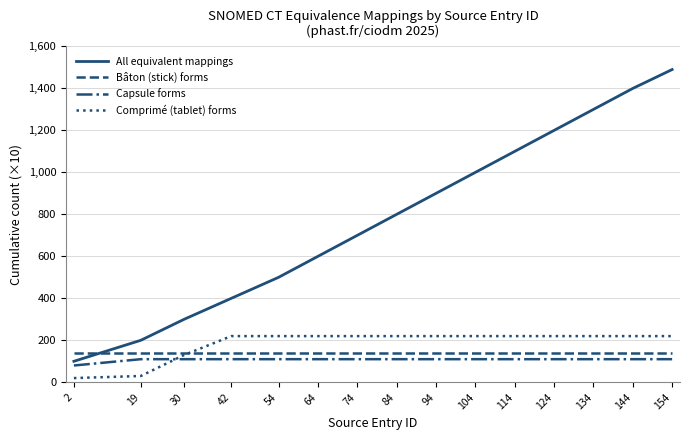

True or false: All equivalent mappings has more than 0 points higher than both neighbors.

False